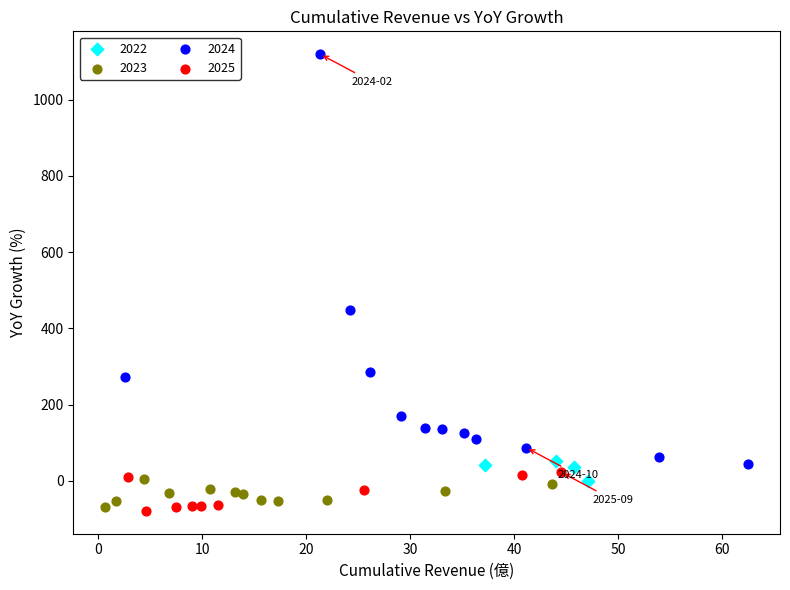

What are all the series names shown in the legend?

2022, 2023, 2024, 2025